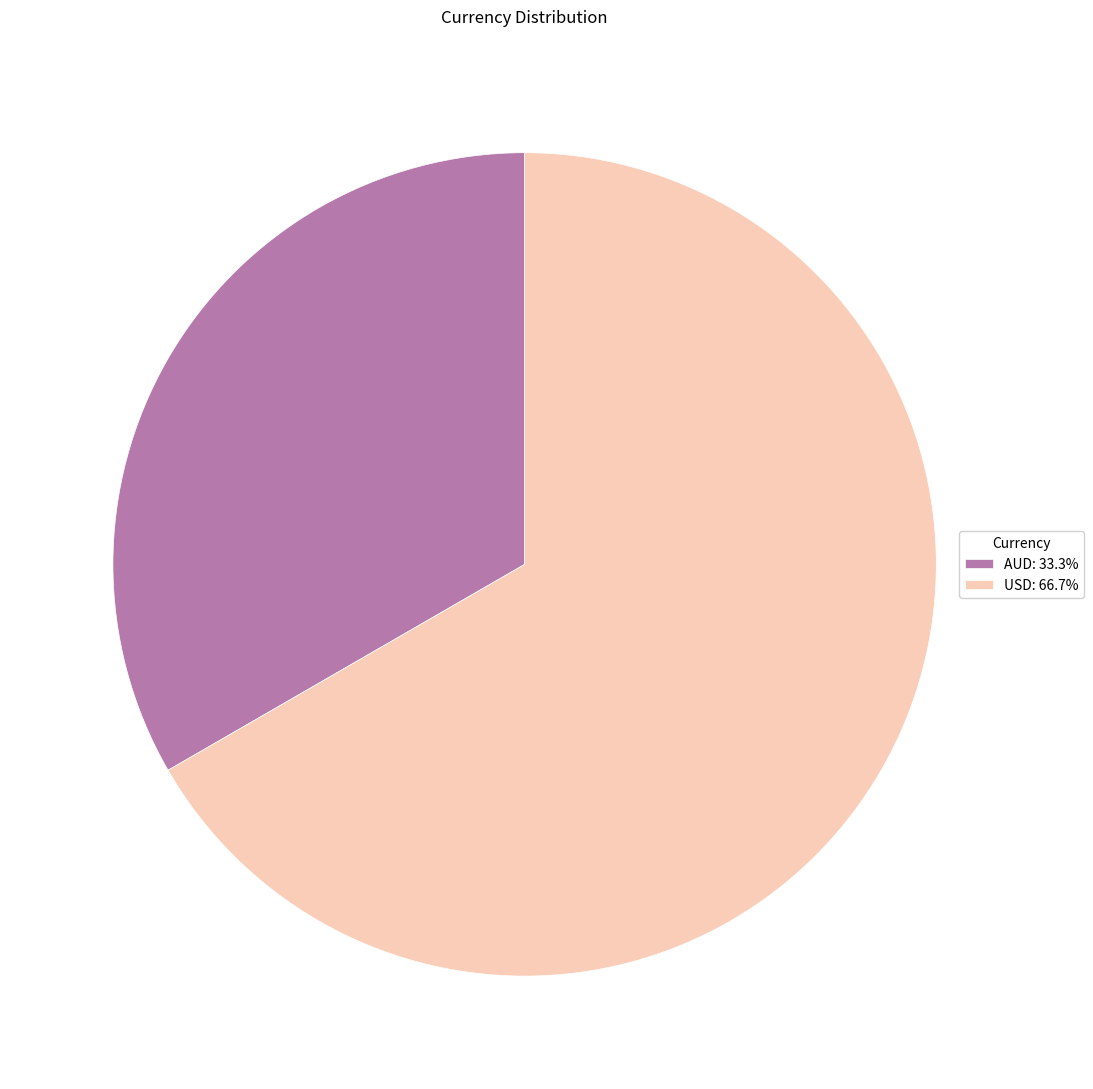

How many slices are in this pie chart?

2